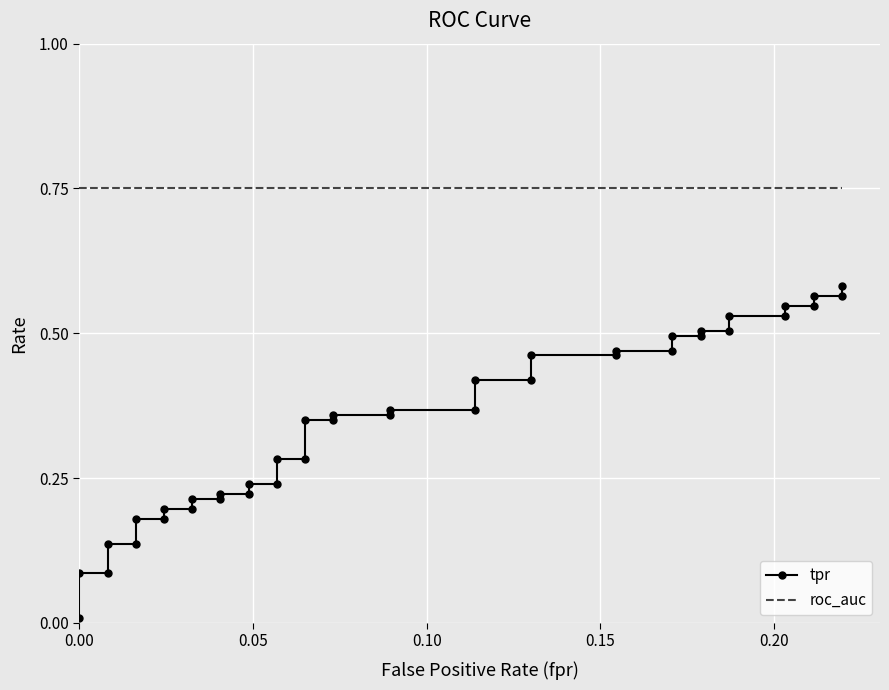

How many categories are shown in the chart?

40